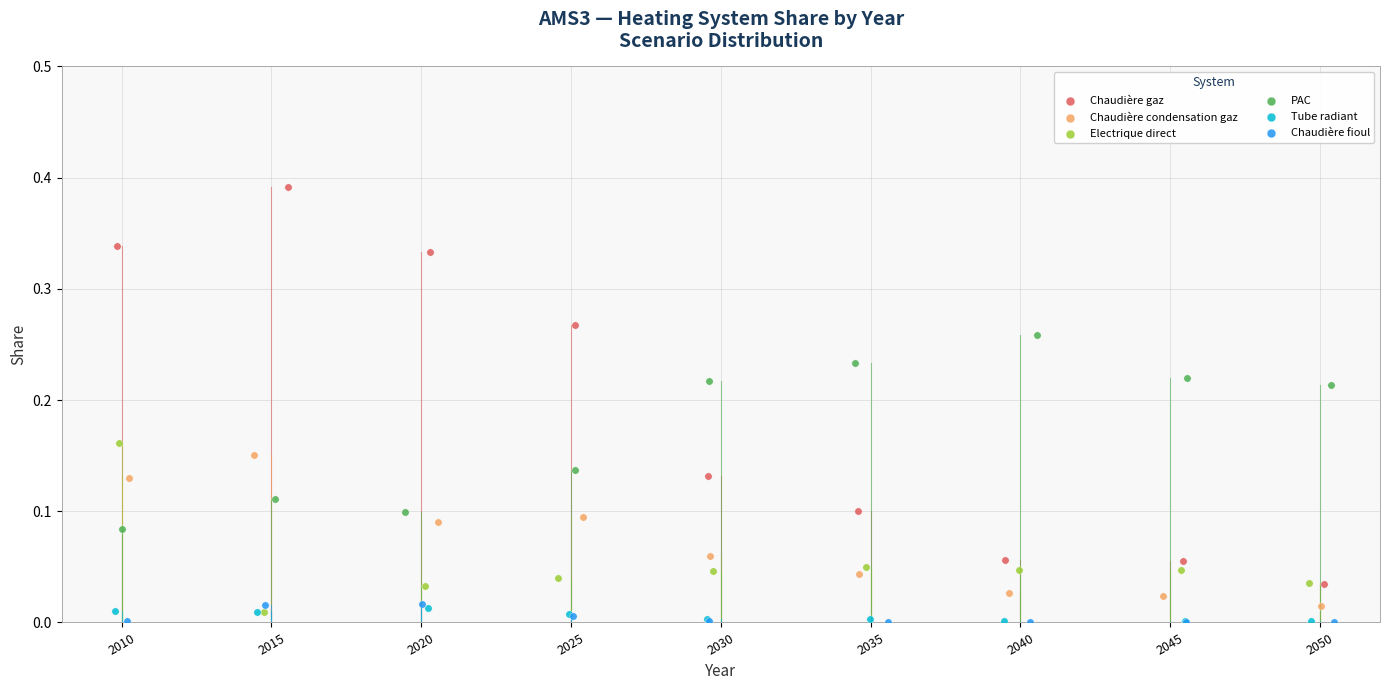

Which series reaches the maximum Y coordinate?

Chaudière gaz